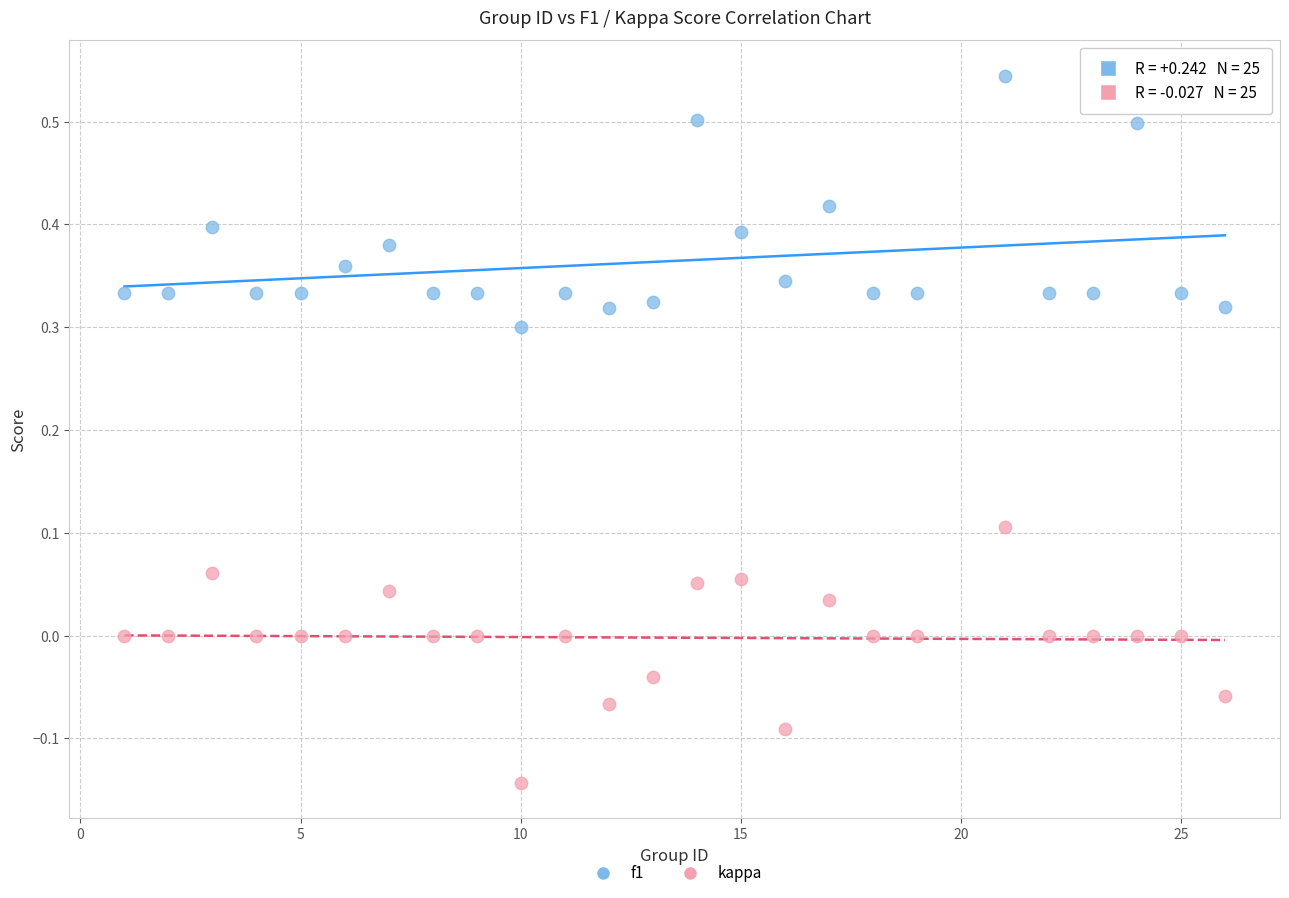

Which series reaches the minimum Y coordinate?

kappa